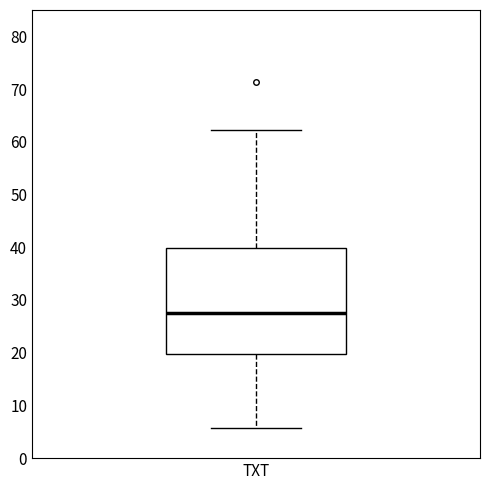

Where does the upper whisker of the box for TXT end on the y-axis? The values are not printed on the chart, so give them approximately, as read against the axis.

62